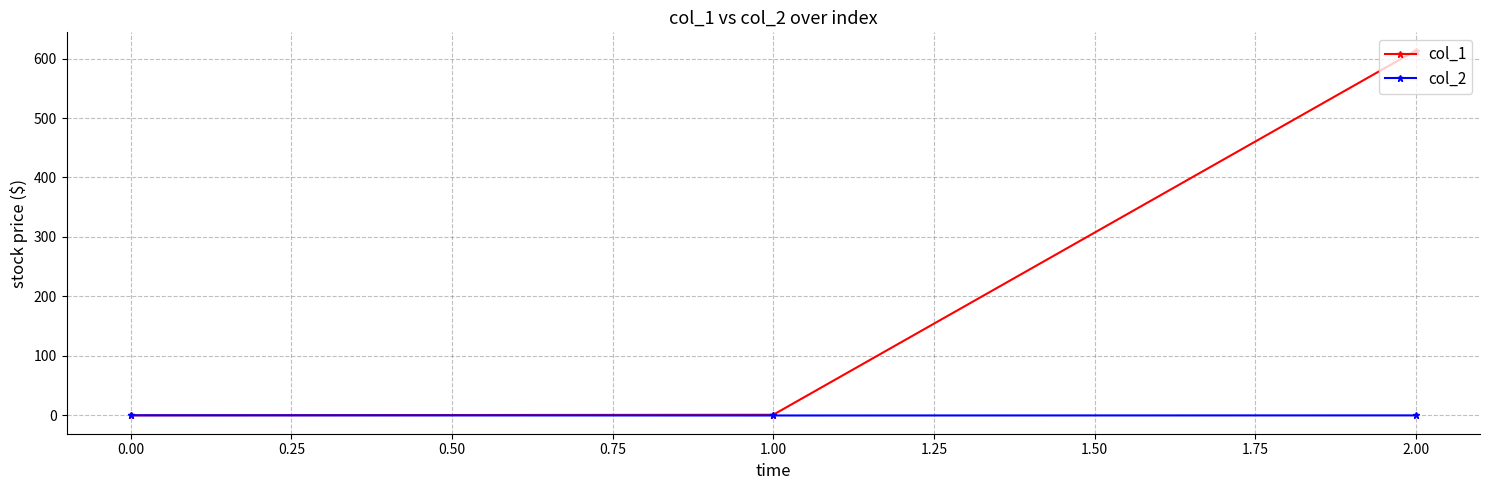

What is the value of the col_1 point at the 3rd from the left?

613.4